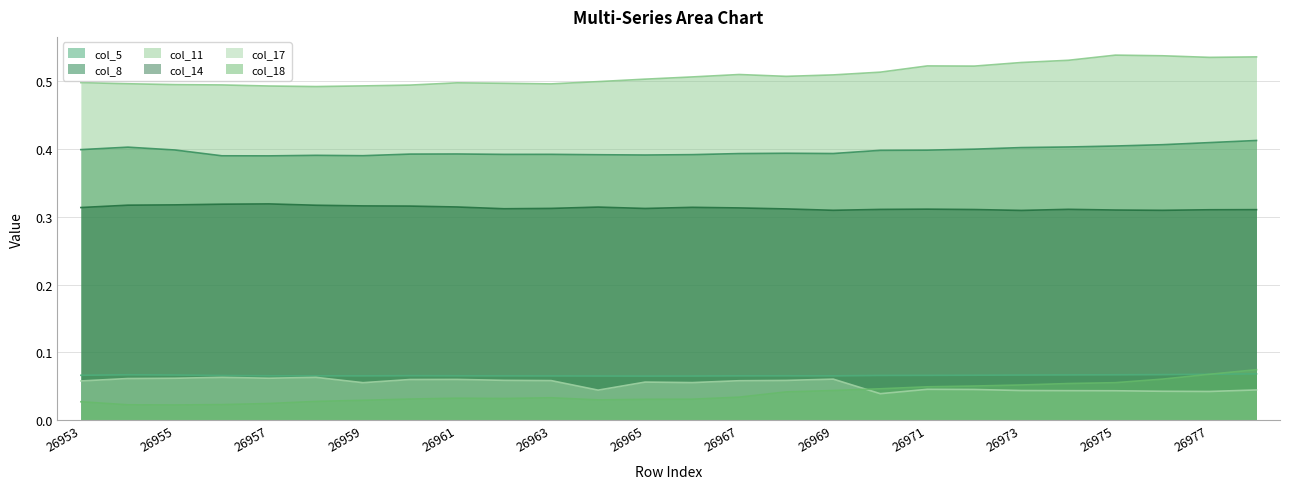

Is the value of col_18 at 26957 greater than the value of col_11 at 26977?

No